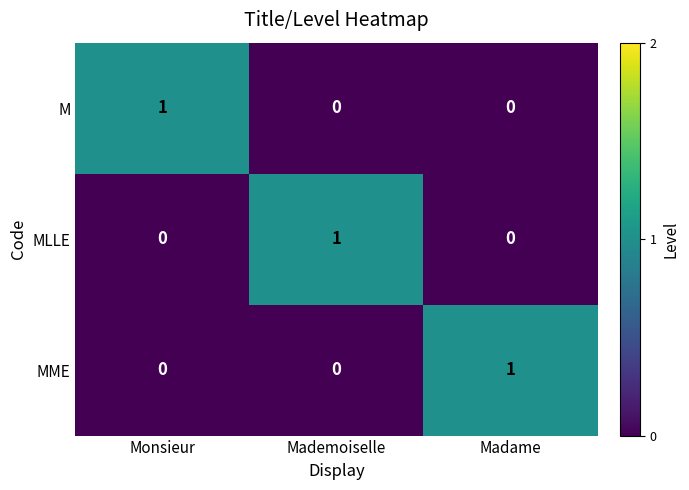

What is the total value across all series at Mademoiselle?

1